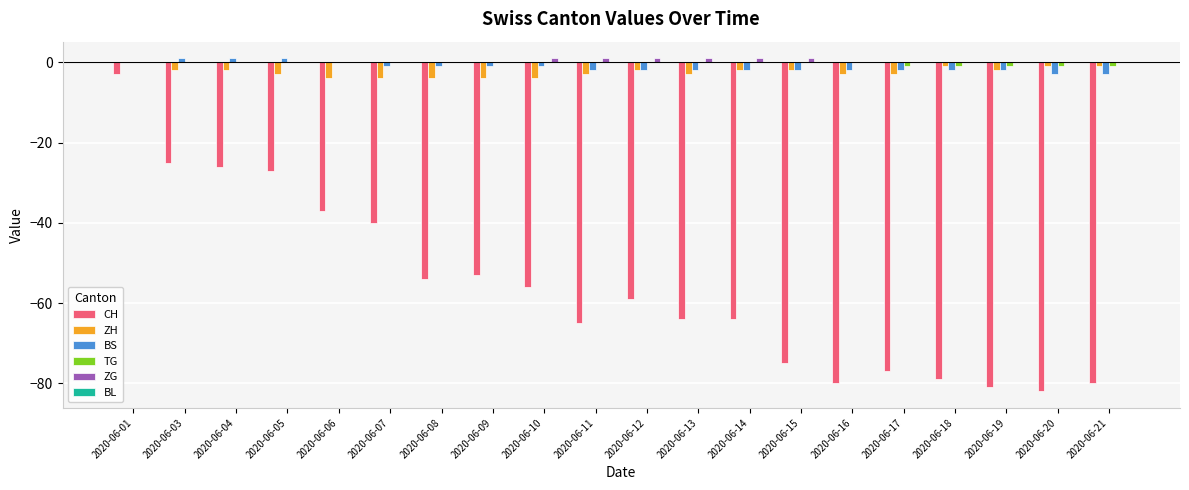

Where does the CH series first go above -59?

2020-06-01